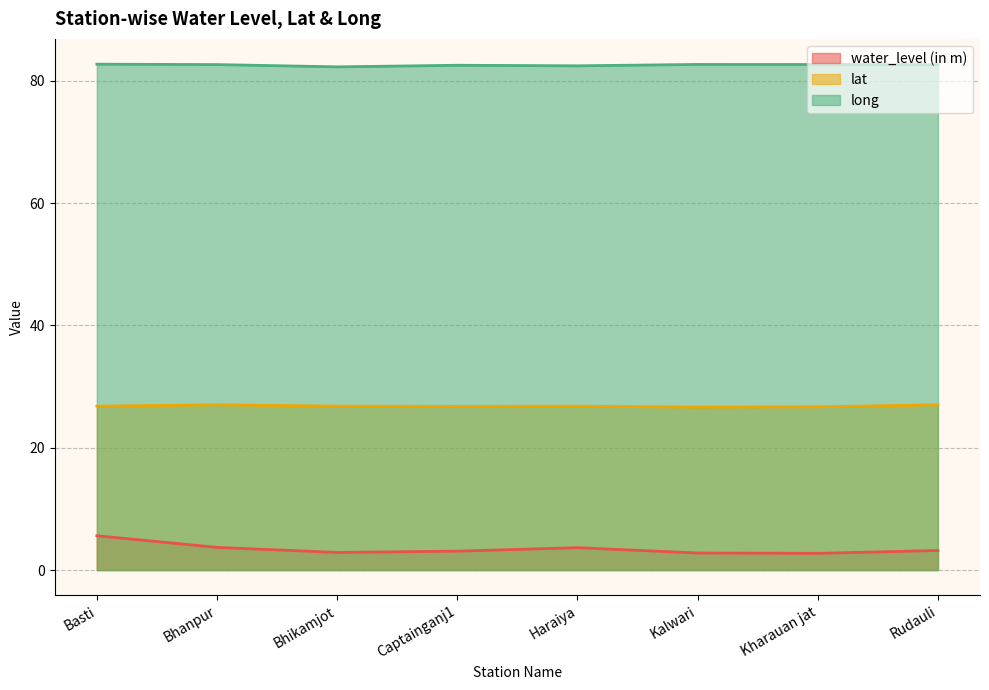

Does the chart display data point markers on the line(s)?

No